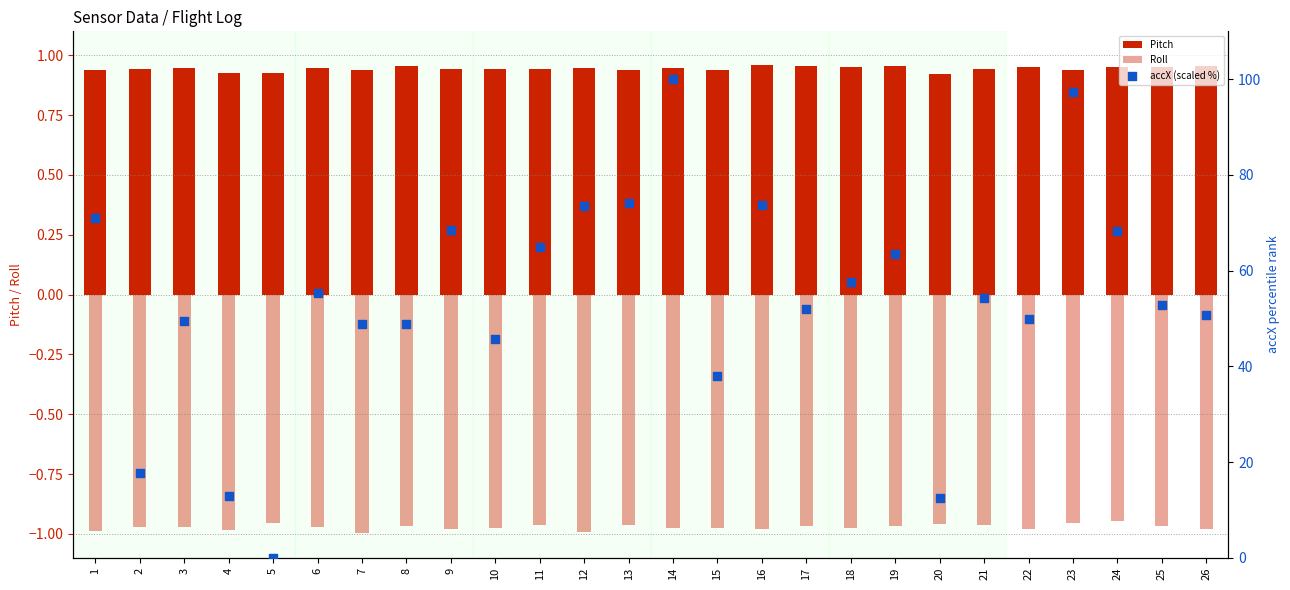

Is the value of accX (scaled %) at 8 greater than the value of Roll at 17?

Yes